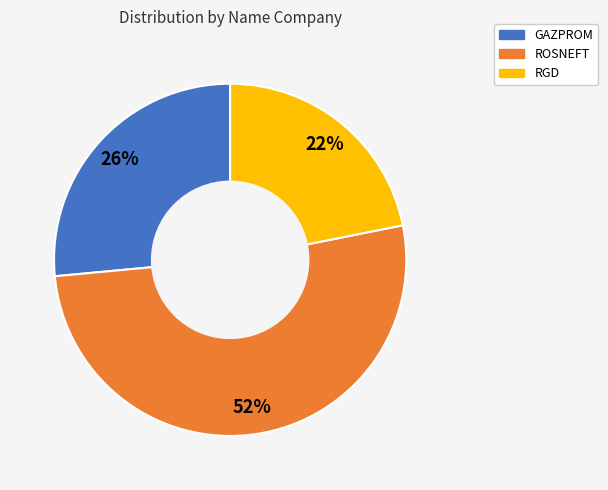

Which slice is the largest?

ROSNEFT